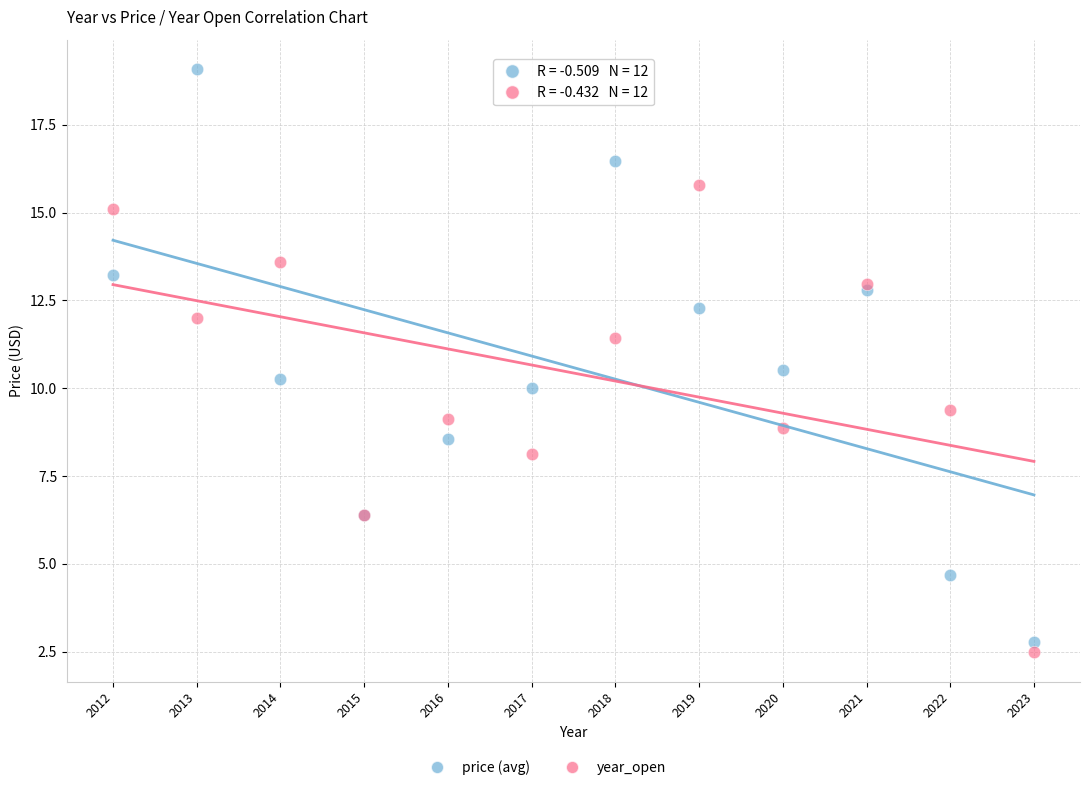

What is the X range (max minus min) for the scatter plot?

11.0